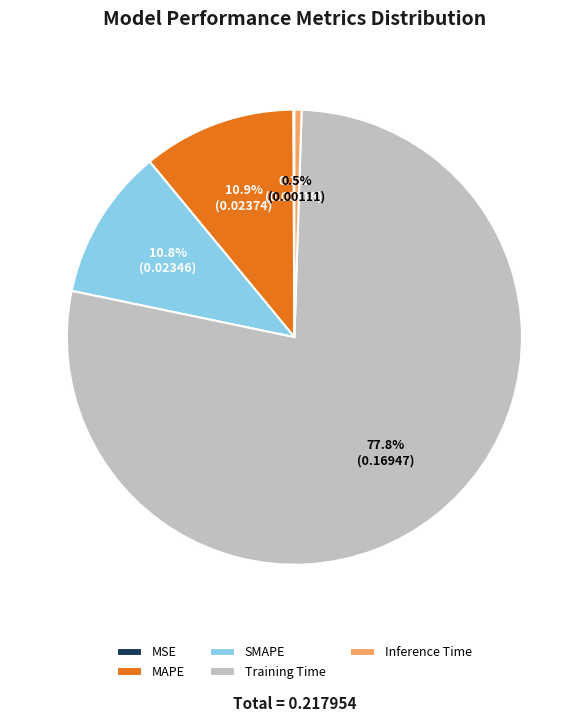

Does SMAPE represent more than half of the total?

No